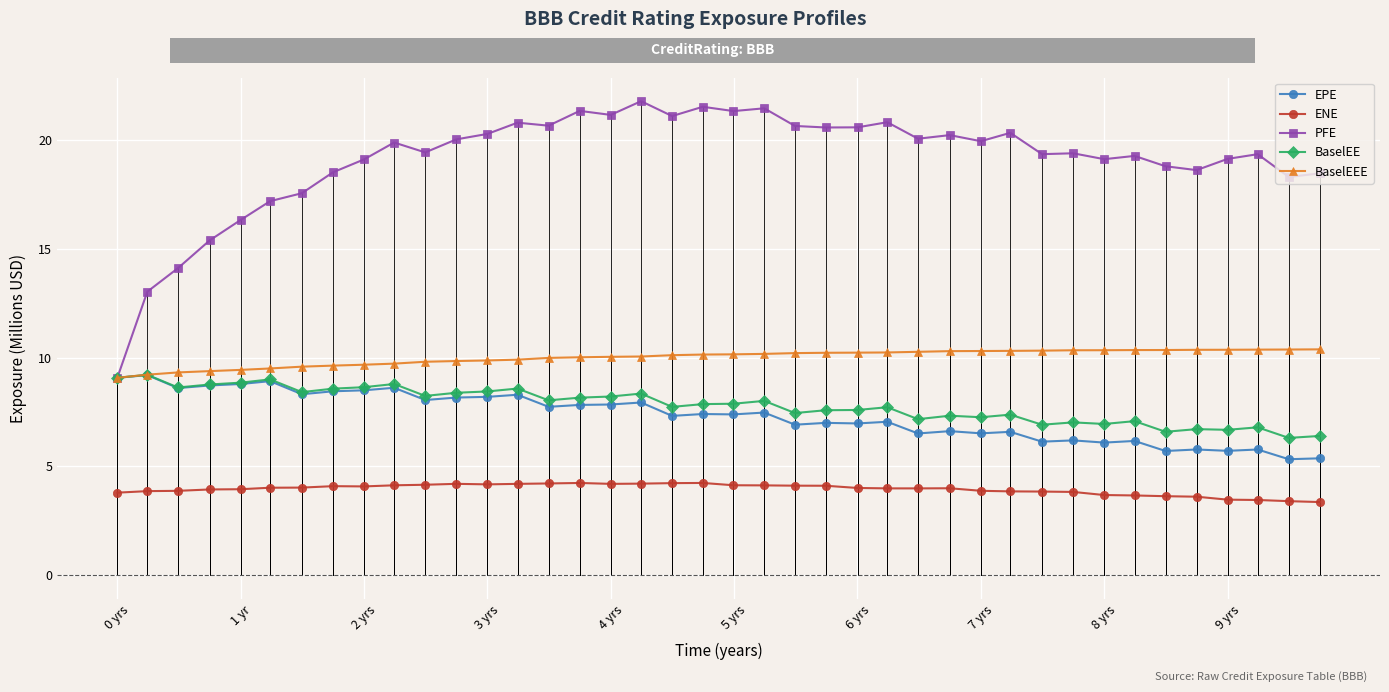

Count the number of categories in the chart.

40